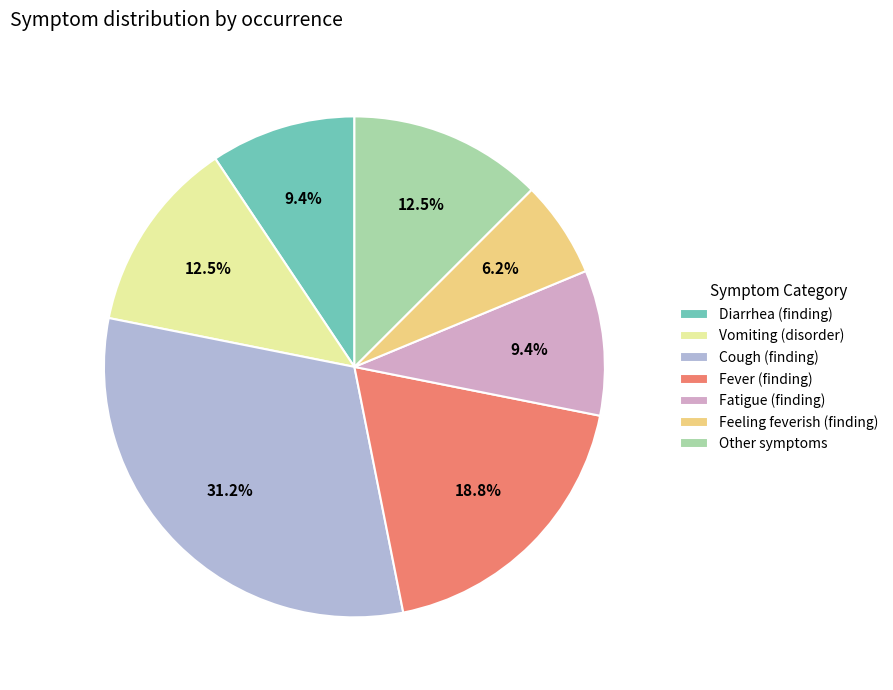

To the nearest percent, what percentage of the pie is Fatigue (finding)?

9%